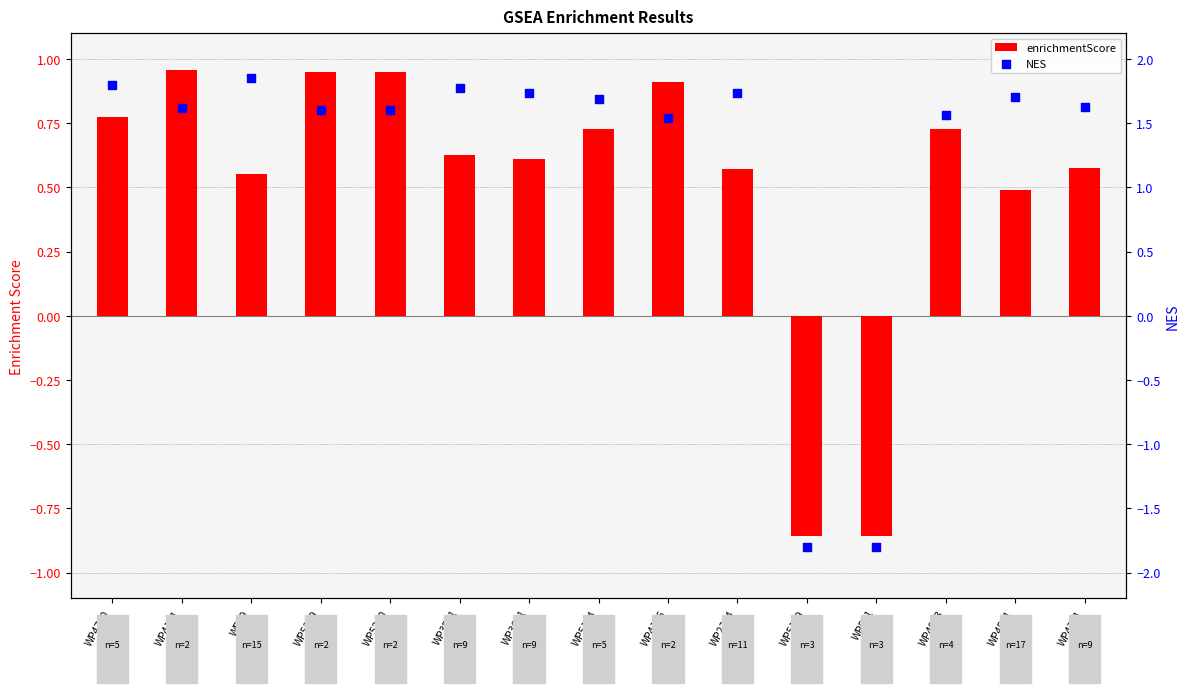

Which series has the largest total across all categories?

NES